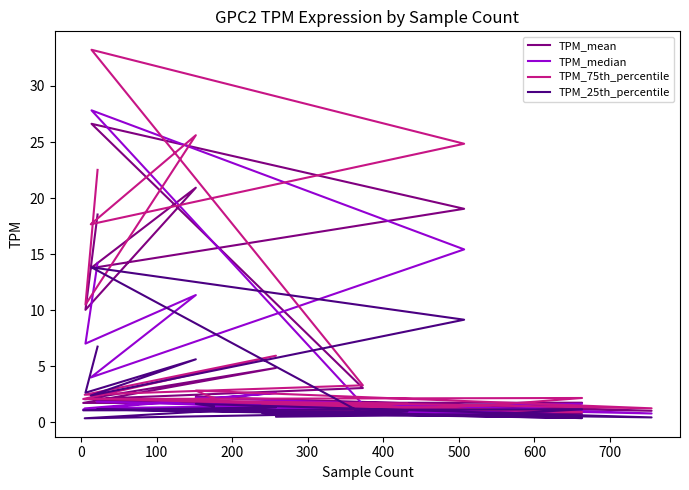

At how many categories does at least one series exceed 16?

5